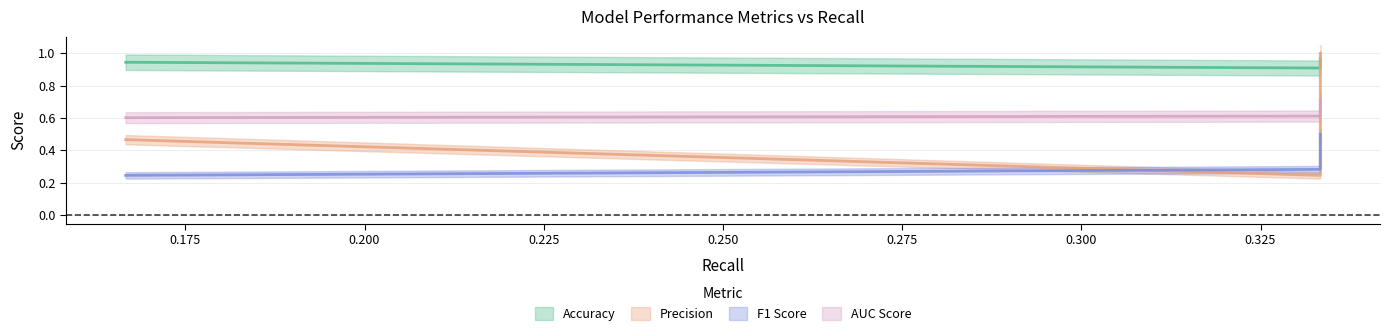

Reading right to left, transcribe all the data shown in this chart.

Accuracy: 1.0	0.9	0.9
Precision: 1.0	0.2	0.5
F1 Score: 0.5	0.3	0.2
AUC Score: 0.7	0.6	0.6